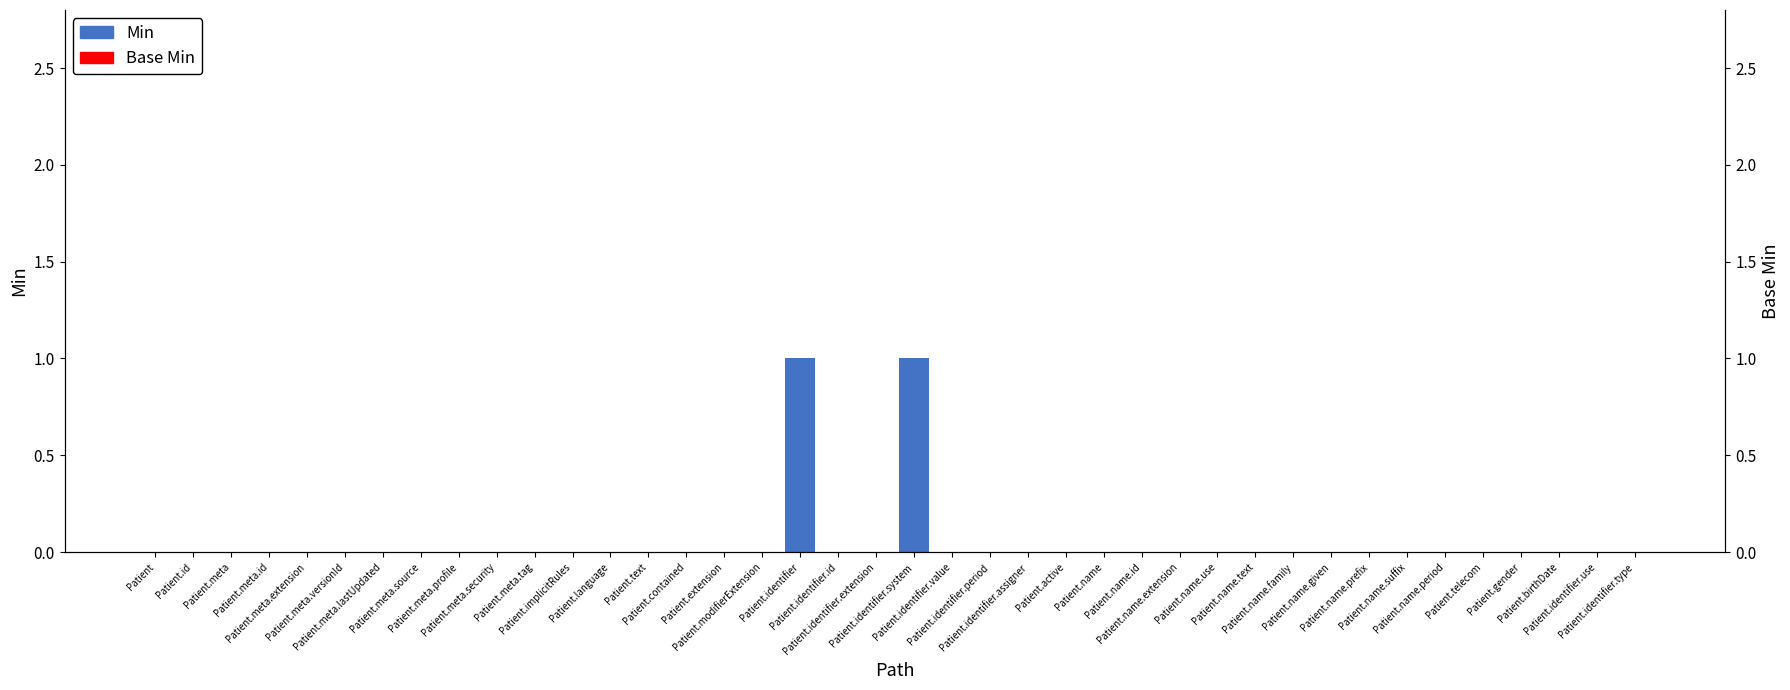

The value of Base Min at Patient.name.suffix is 0. True or false?

True